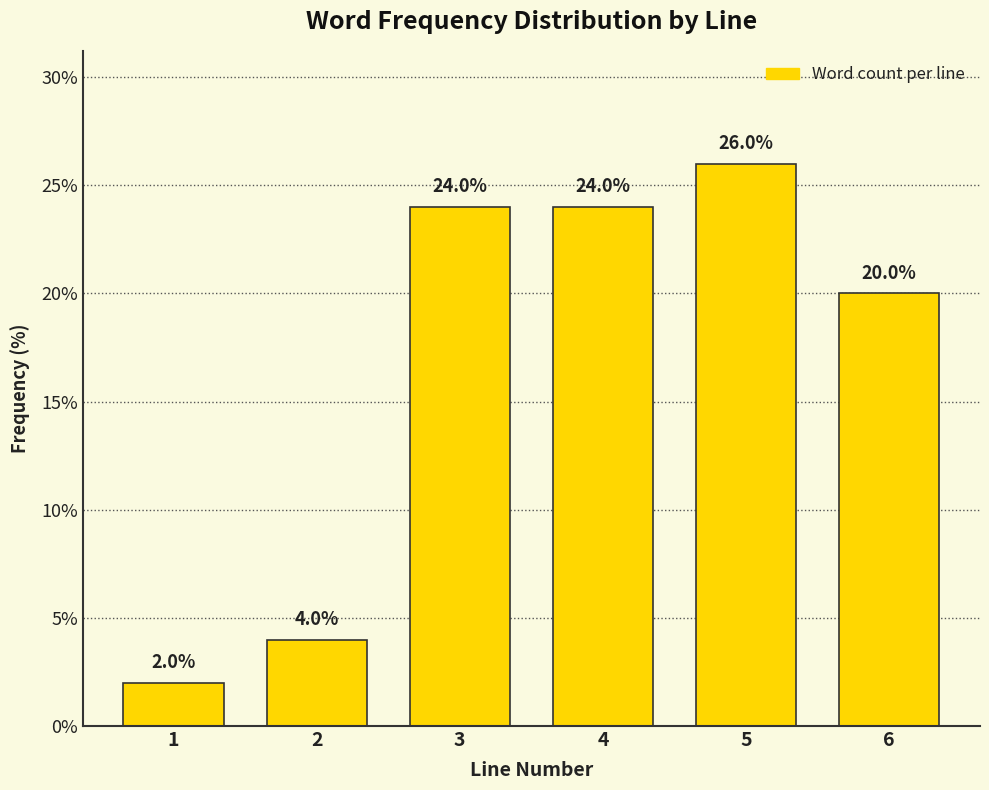

Reading left to right, list all the values displayed in this chart.

1=2	2=4	3=24	4=24	5=26	6=20